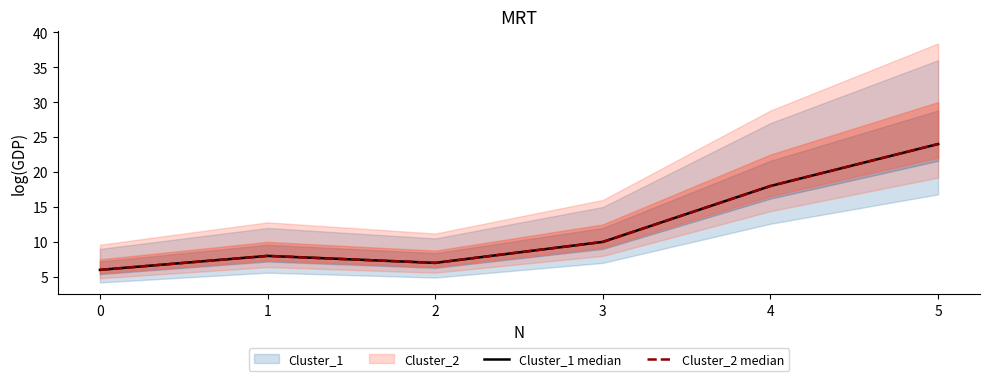

At how many categories does at least one series exceed 15?

2